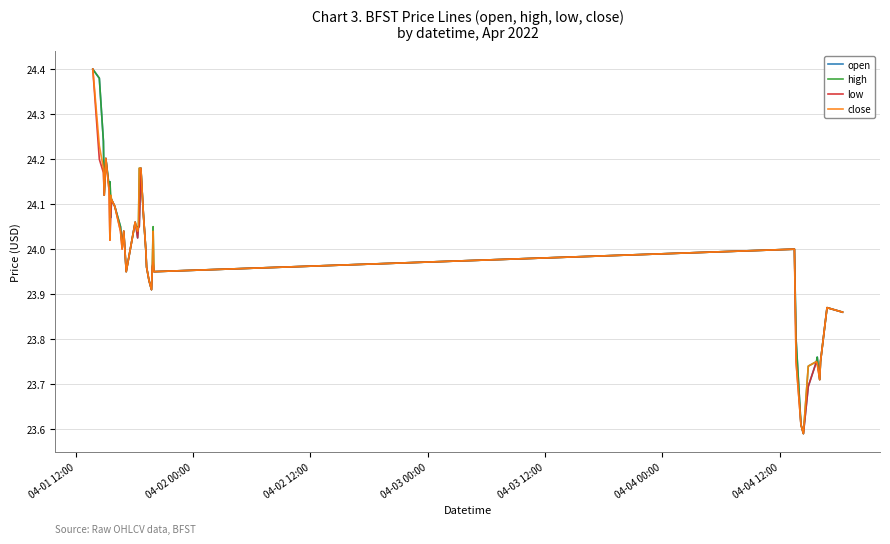

How many interior local peaks does the close series have?

8